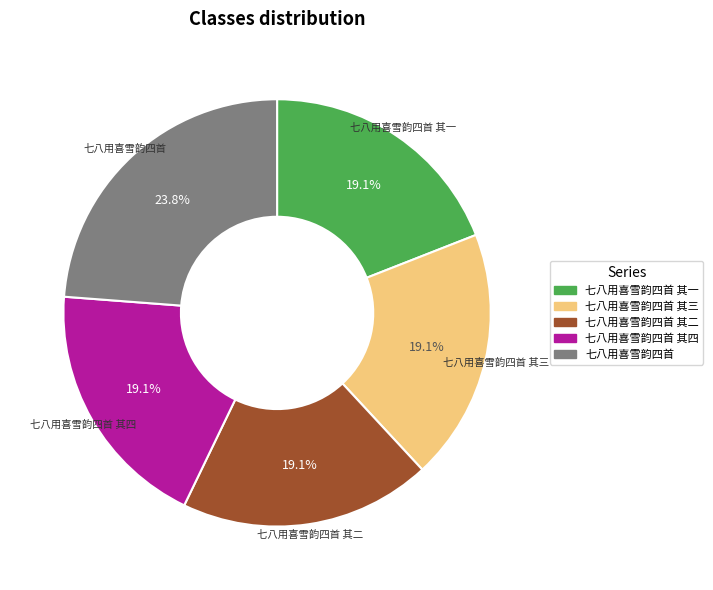

Is there any slice that represents more than half of the pie?

No